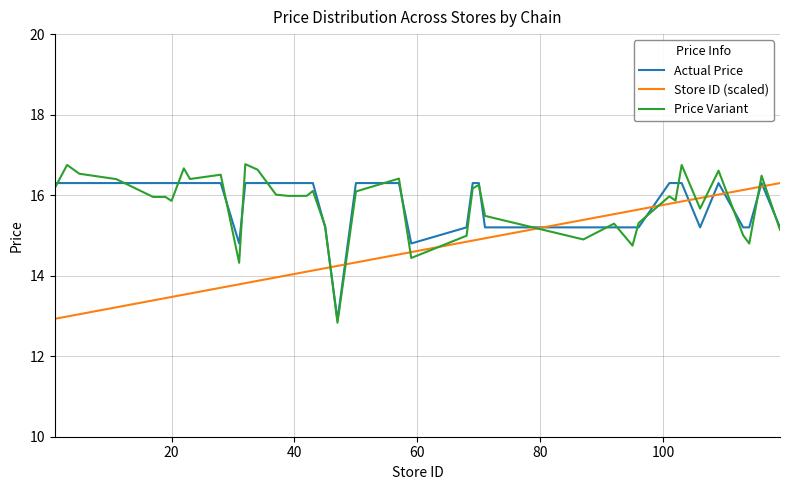

What is the smallest value displayed?

12.8